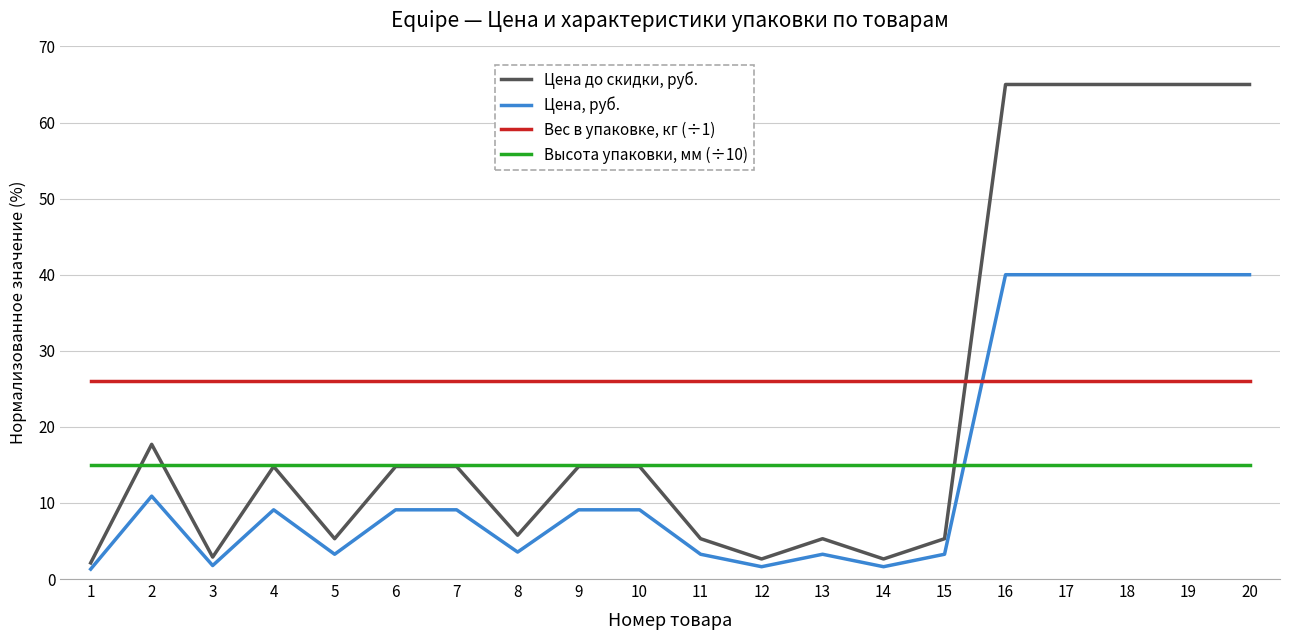

The Цена, руб. series shows 6.0 at 7. True or false?

False